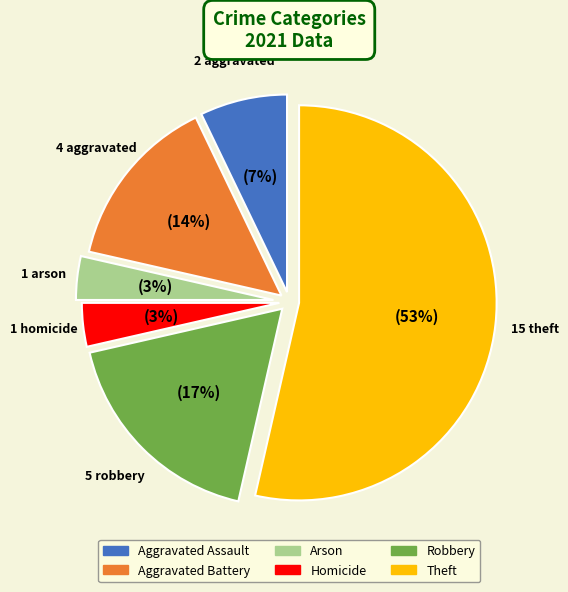

Which slice represents more than half of the pie?

Theft